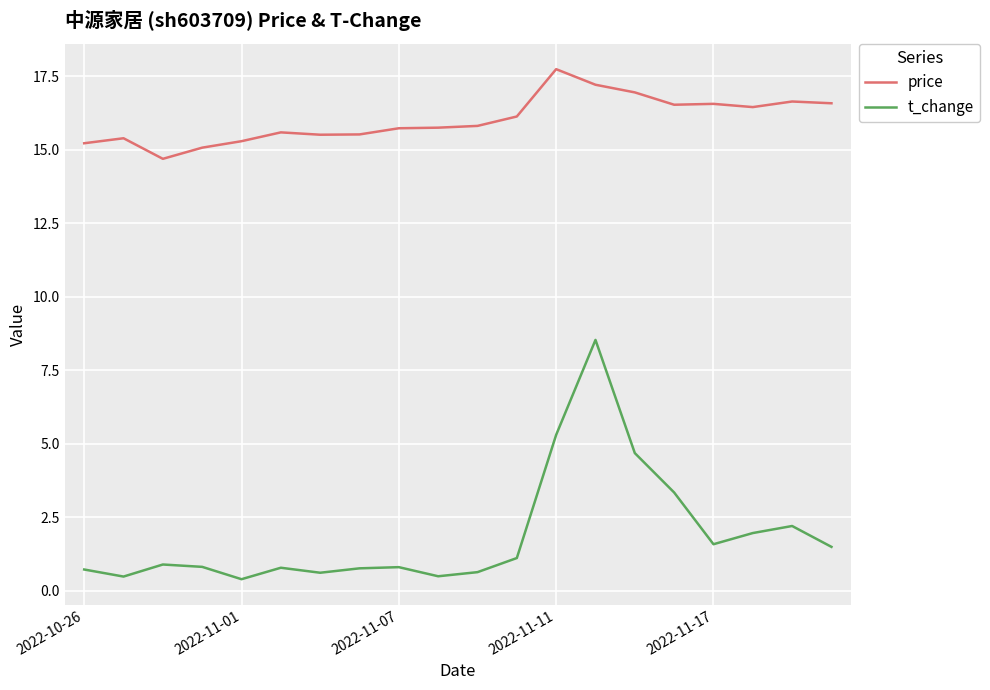

What is the difference between the maximum and minimum values in the t_change series?

8.1